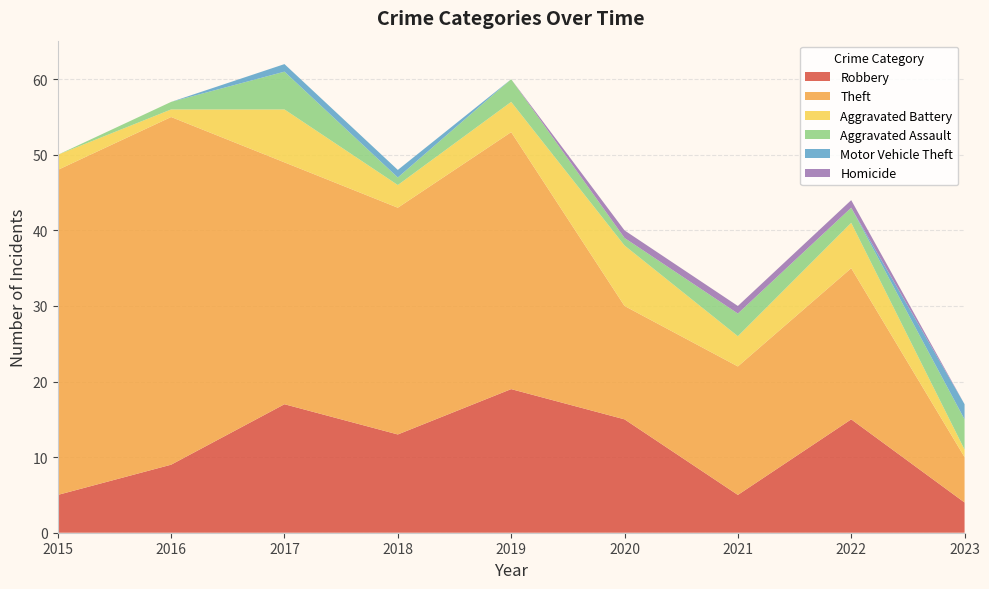

Reading left to right, extract all data points from this chart.

Robbery: 2015=5	2016=9	2017=17	2018=13	2019=19	2020=15	2021=5	2022=15	2023=4
Theft: 2015=43	2016=46	2017=32	2018=30	2019=34	2020=15	2021=17	2022=20	2023=6
Aggravated Battery: 2015=2	2016=1	2017=7	2018=3	2019=4	2020=8	2021=4	2022=6	2023=1
Aggravated Assault: 2015=0	2016=1	2017=5	2018=1	2019=3	2020=1	2021=3	2022=2	2023=4
Motor Vehicle Theft: 2015=0	2016=0	2017=1	2018=1	2019=0	2020=0	2021=0	2022=0	2023=2
Homicide: 2015=0	2016=0	2017=0	2018=0	2019=0	2020=1	2021=1	2022=1	2023=0